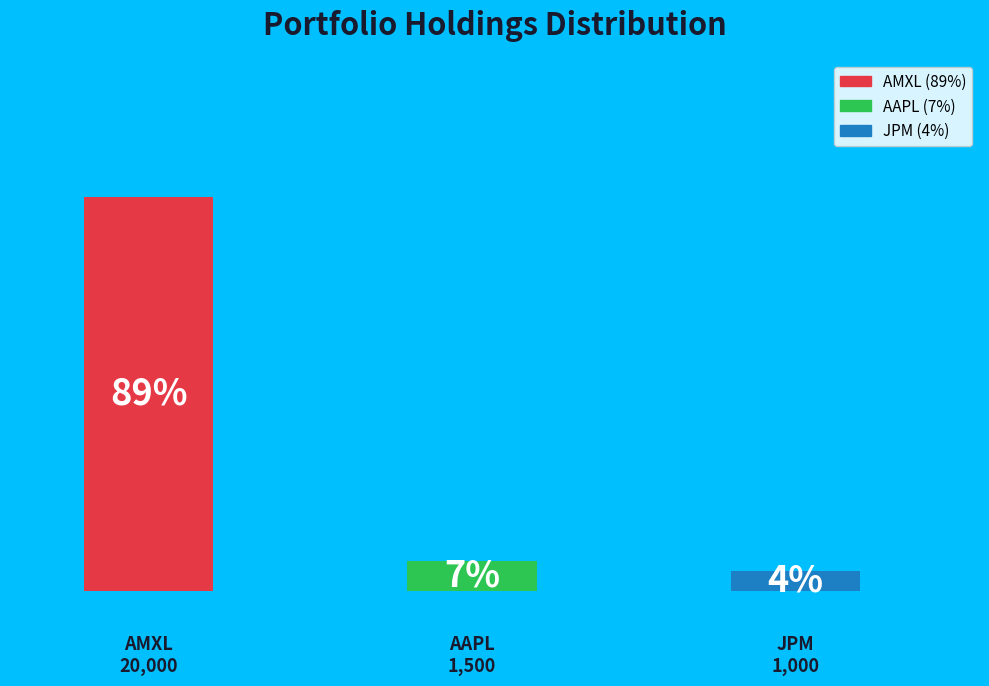

To the nearest percent, what is the combined percentage of AMXL and AAPL?

96%